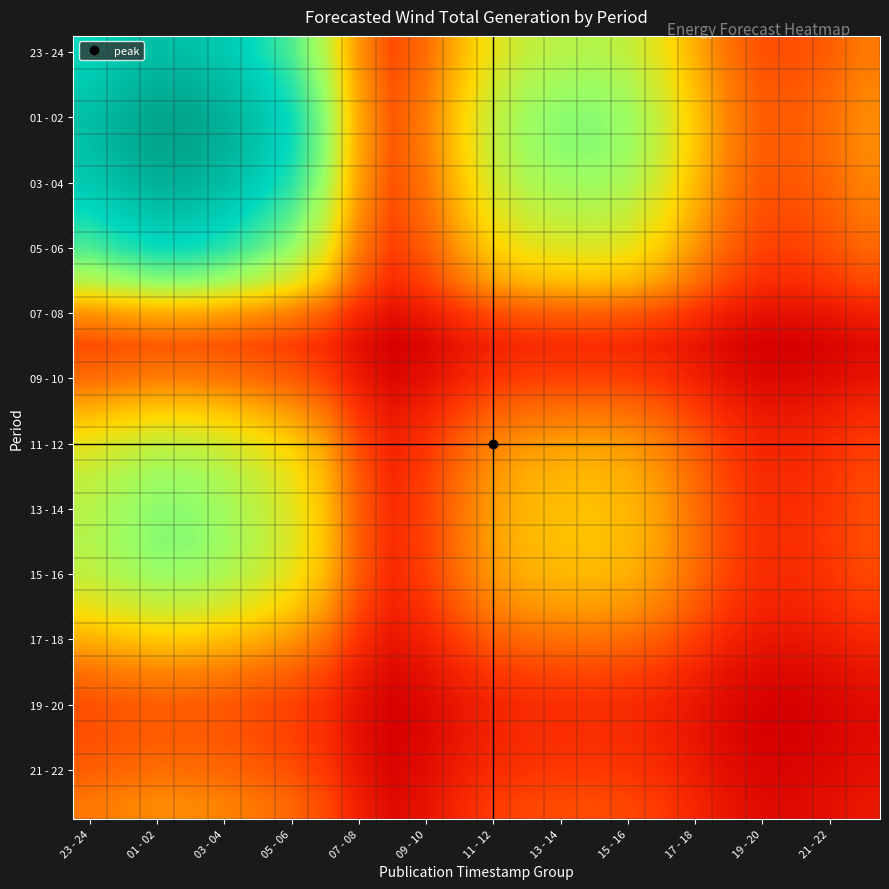

Count the number of data series in this chart.

24